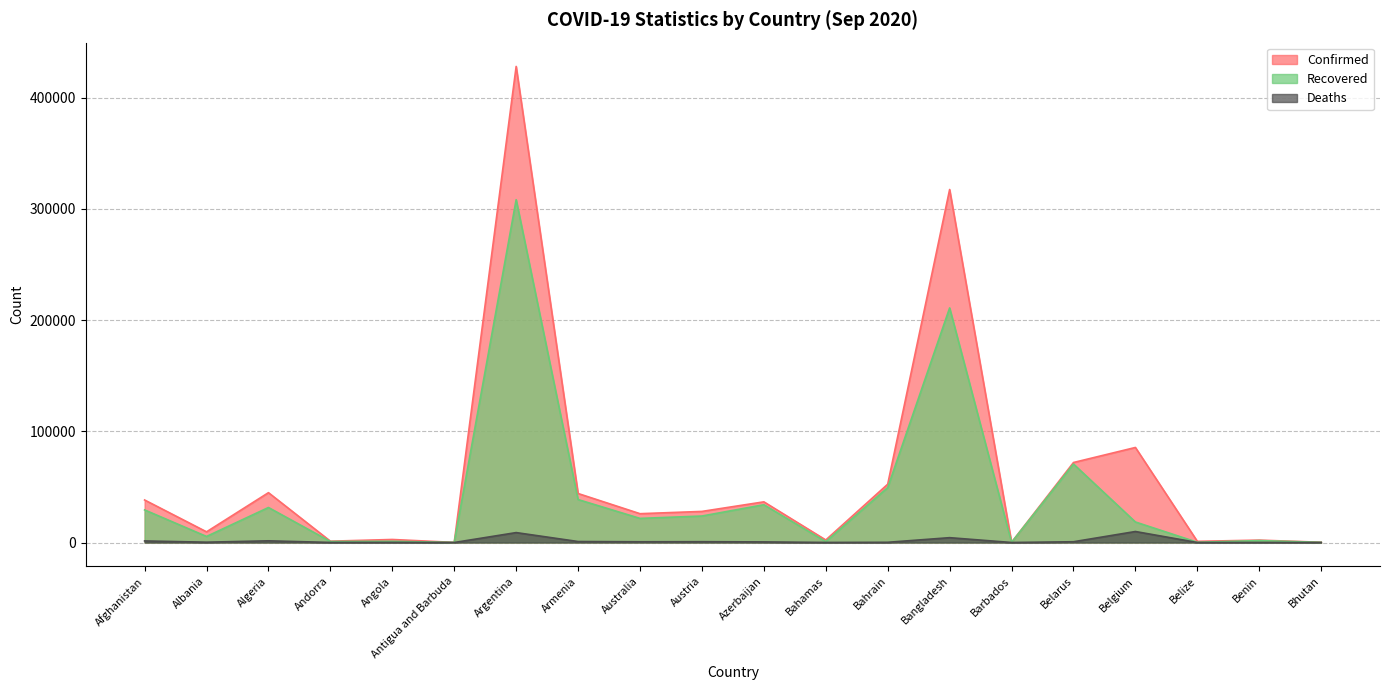

What is the difference between the Confirmed values at Bhutan and Australia?

25696